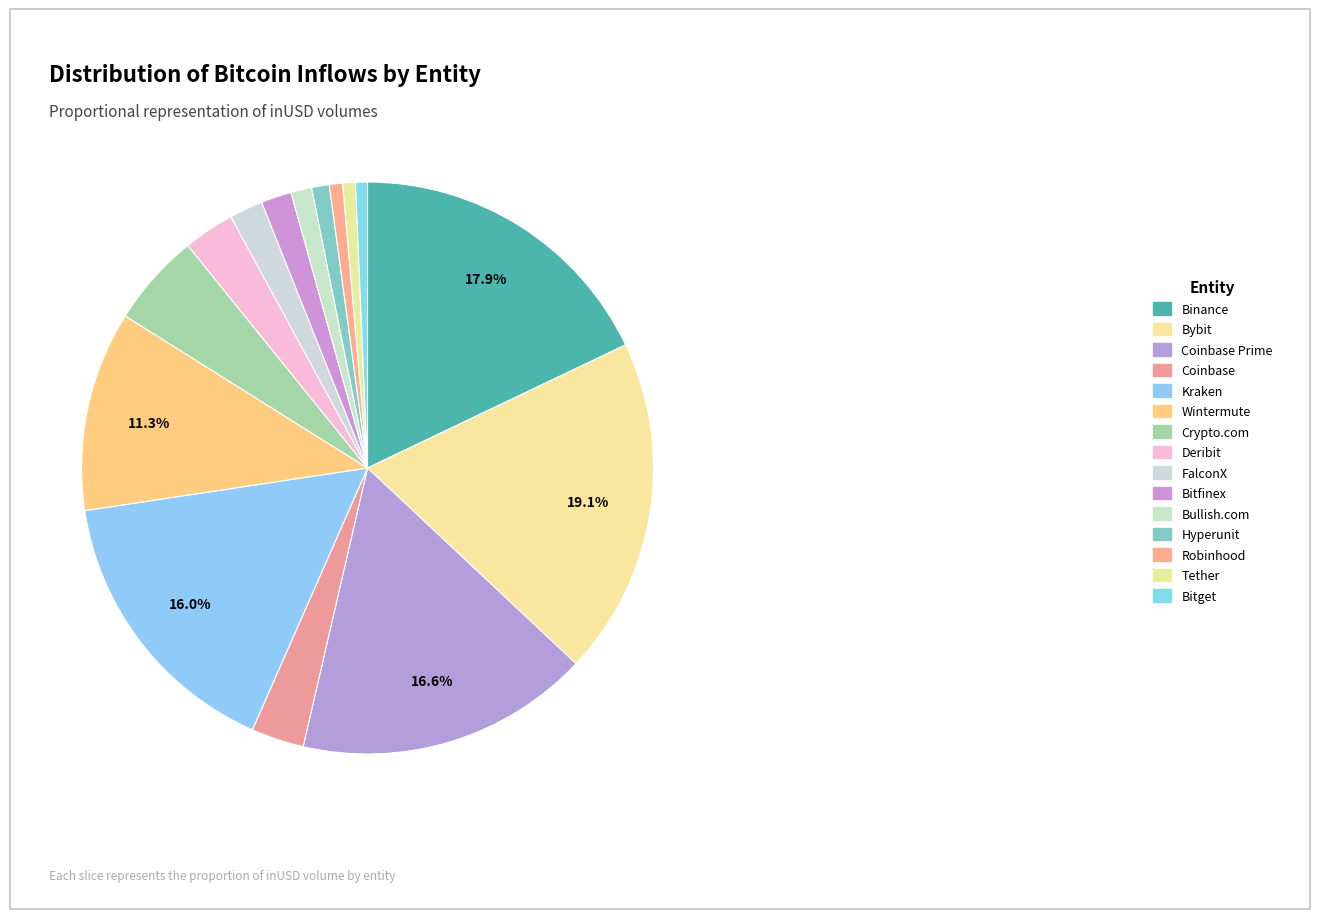

True or false: Hyperunit accounts for 1% of the total.

True